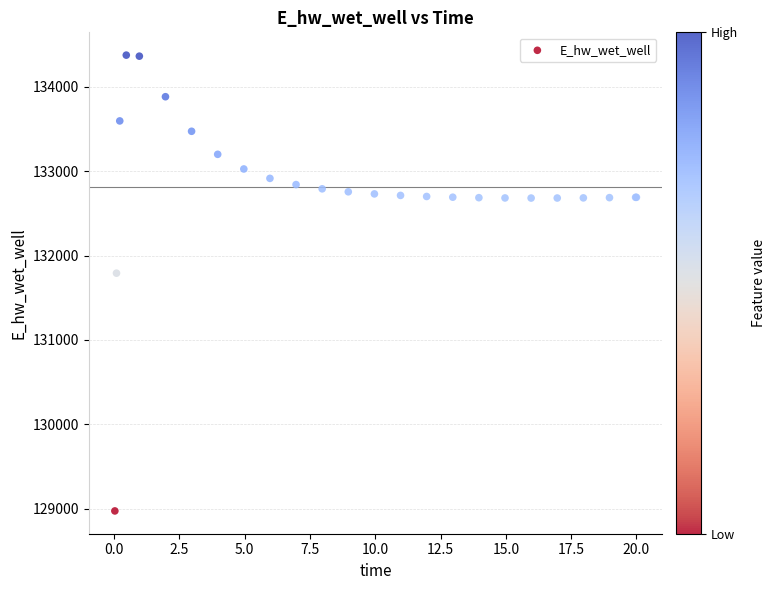

What Y value in the scatter plot is closest to 131674?

131791.2